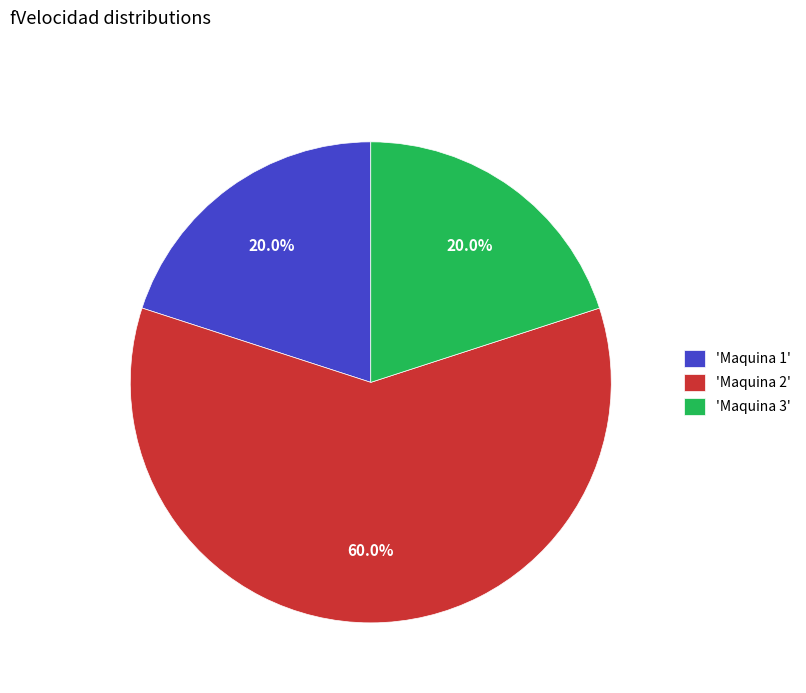

Is there any slice that represents more than half of the pie?

Yes